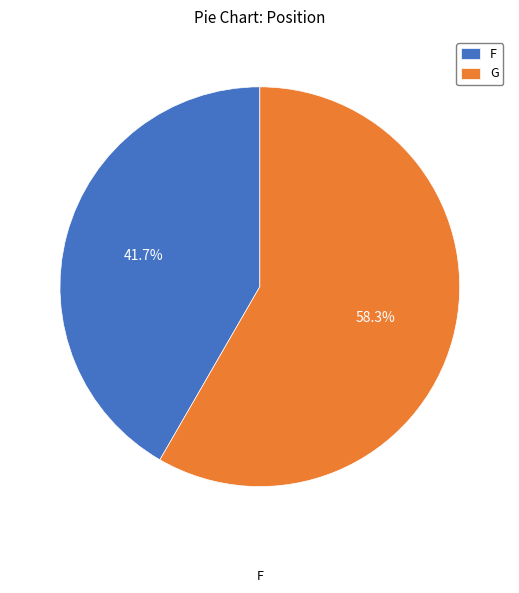

True or false: F accounts for 42% of the total.

True